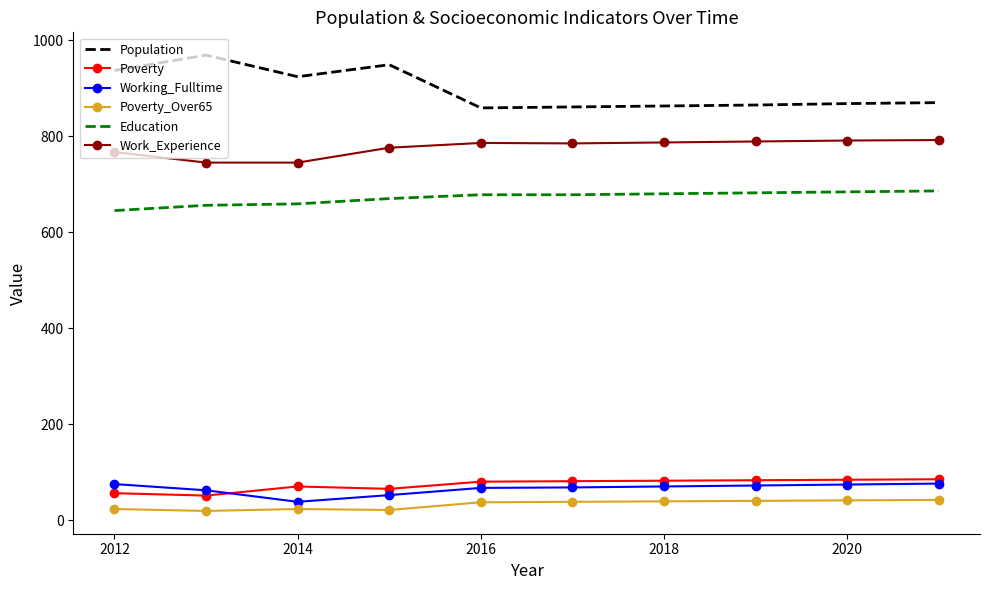

True or false: Education and Population intersect in this chart.

False